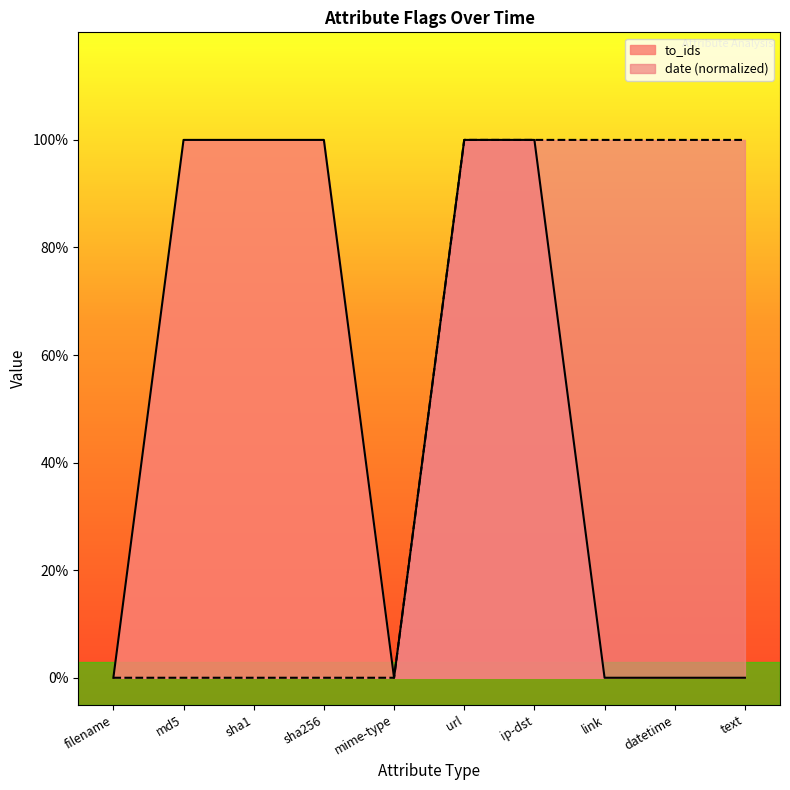

At how many categories does at least one series exceed 0?

8